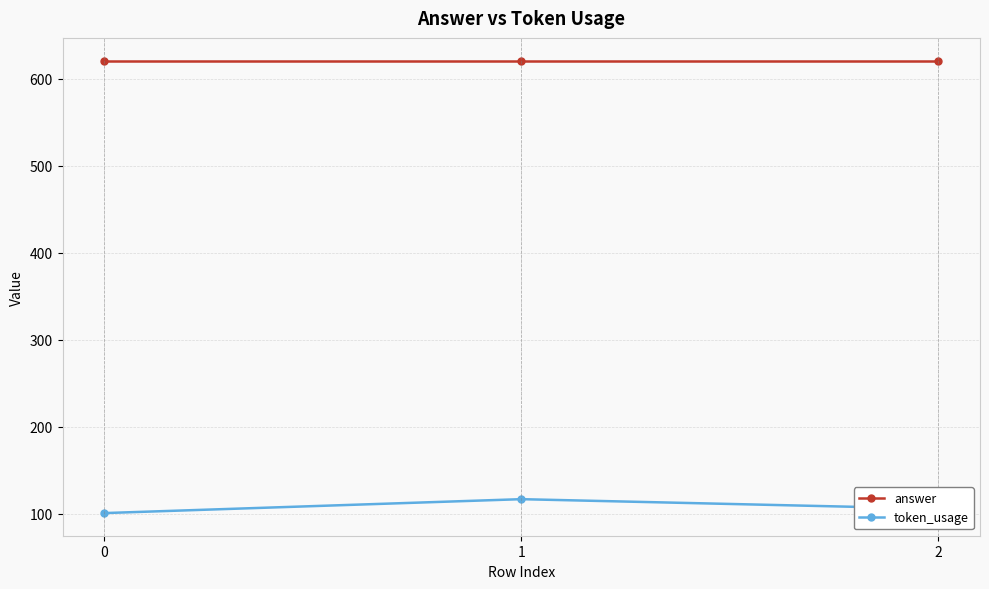

What value does the answer series have at 1?

621